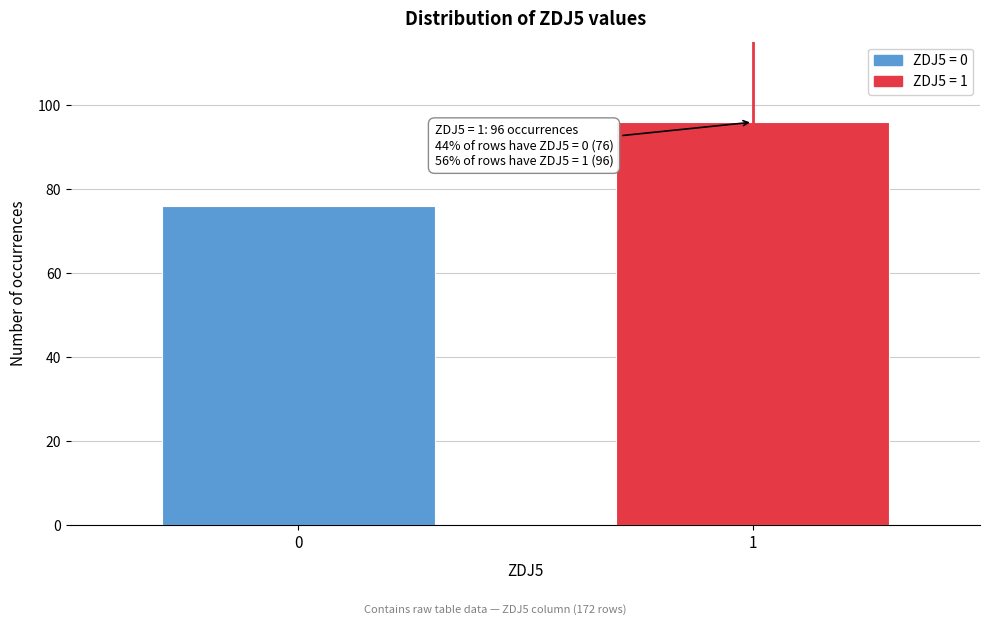

Reading left to right, list all the values displayed in this chart.

0=76	1=96